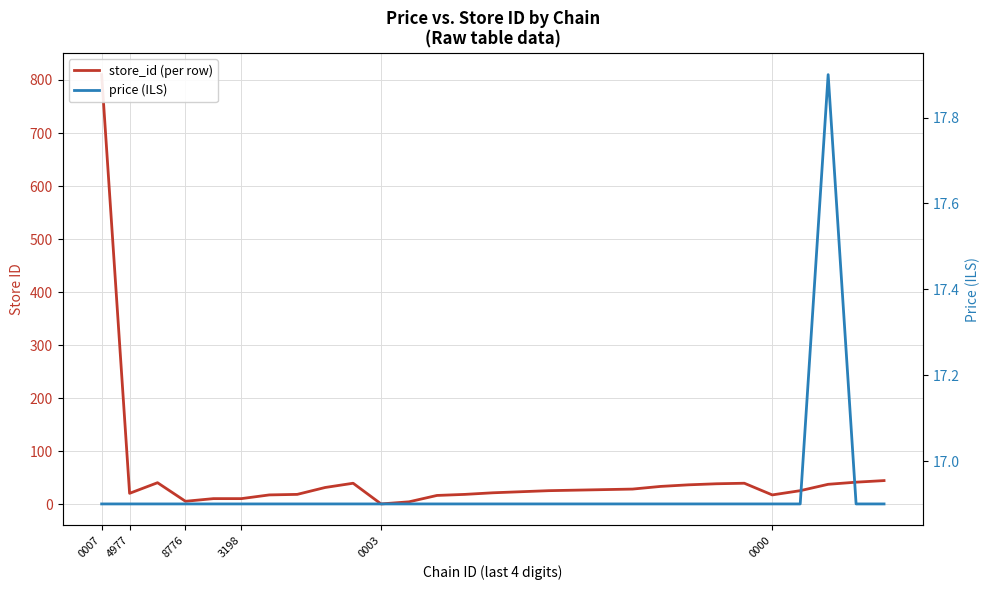

What is the maximum value shown in the chart?

810.0